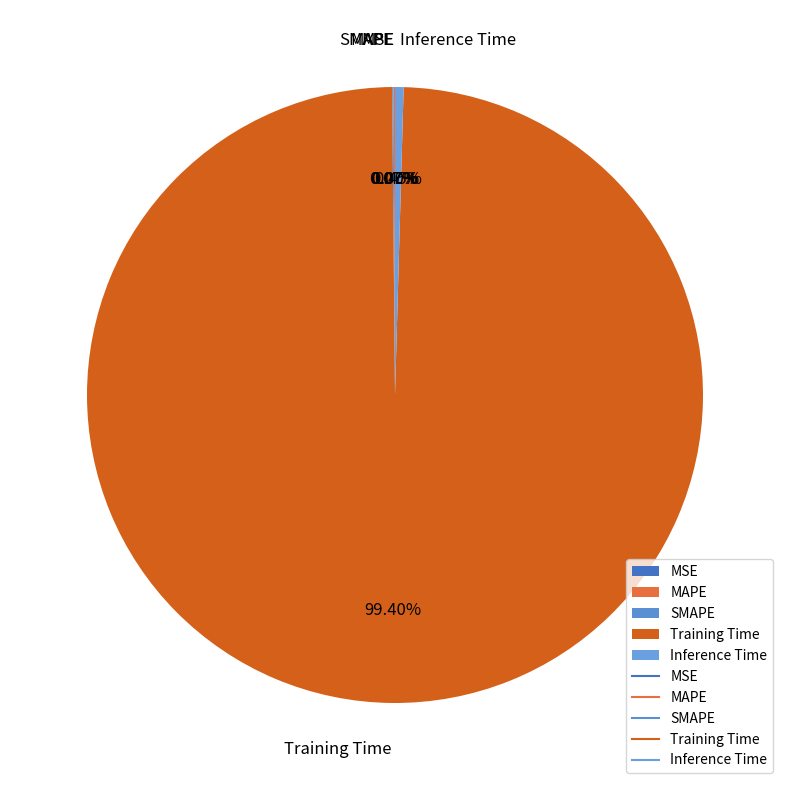

Is Training Time the majority of the pie?

Yes